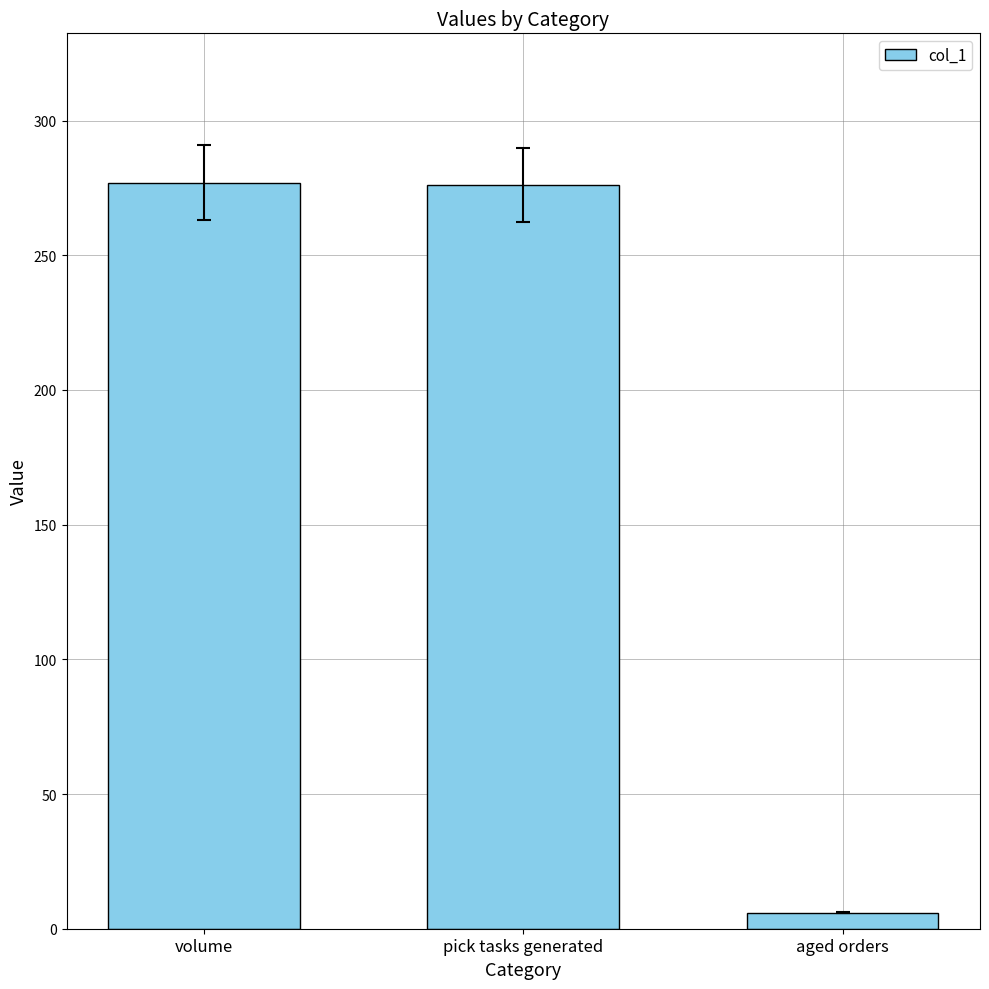

At which label does the data first exceed 276?

volume